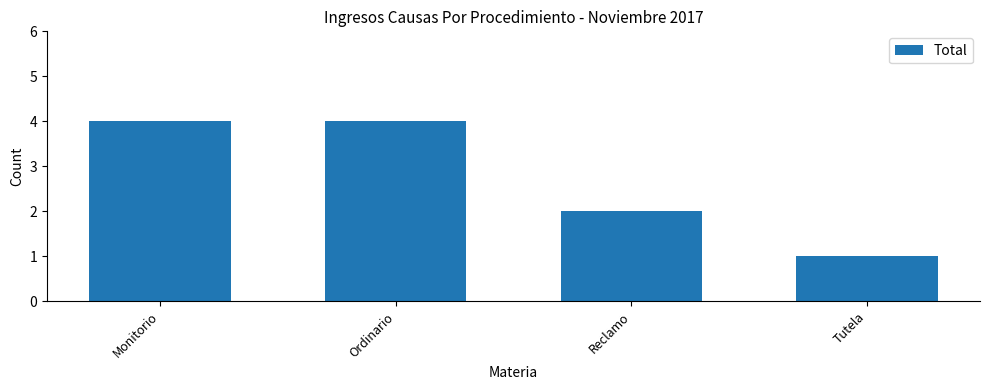

What is the difference between the maximum and minimum values?

3